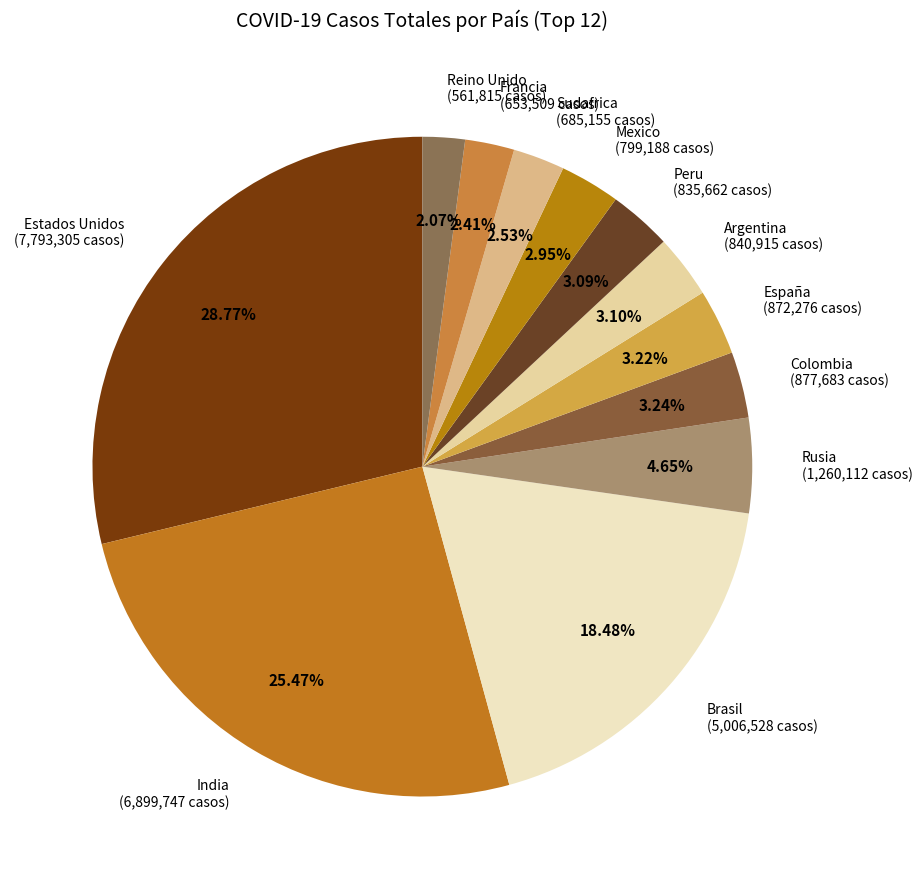

Is it true that India is 25% of the pie?

True